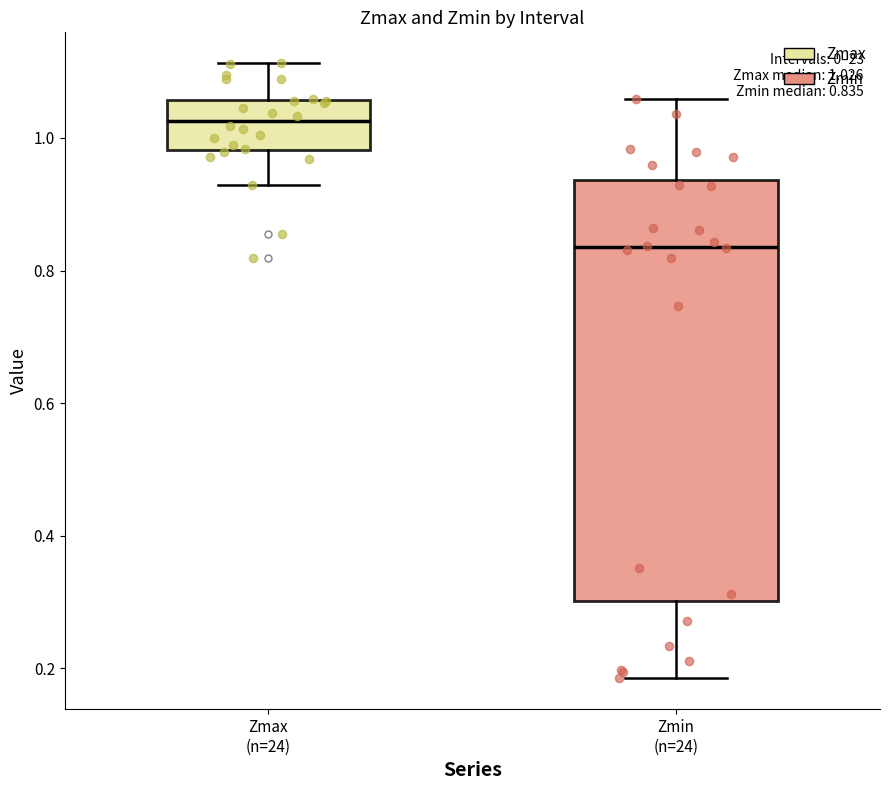

Which box's median line is the highest?

Zmax (n=24)